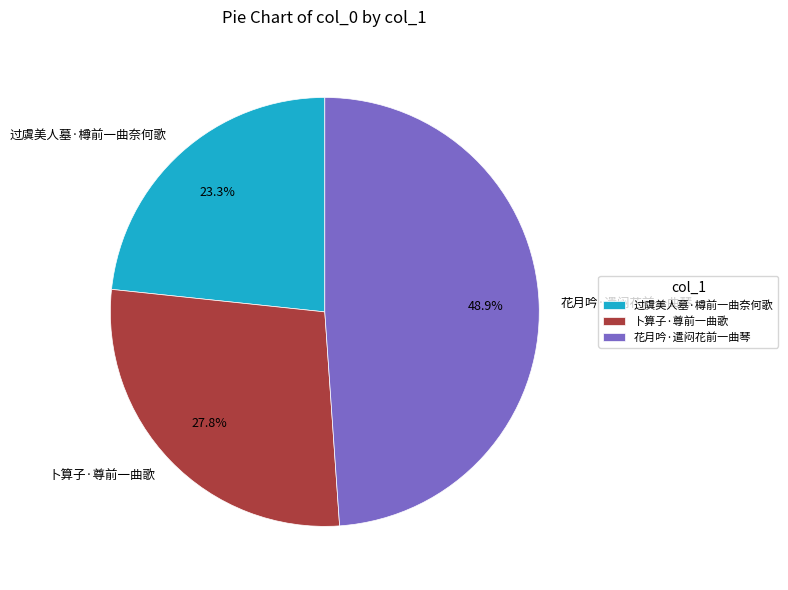

True or false: 卜算子·尊前一曲歌 accounts for 21% of the total.

False